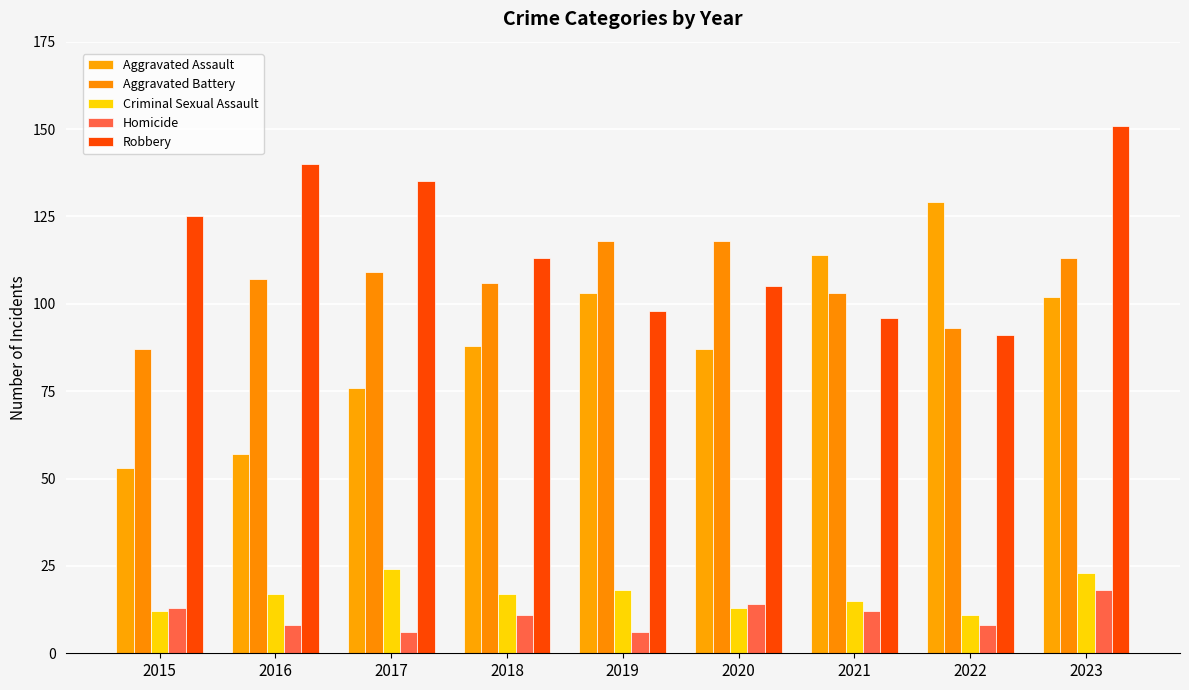

What is the greatest value displayed?

151